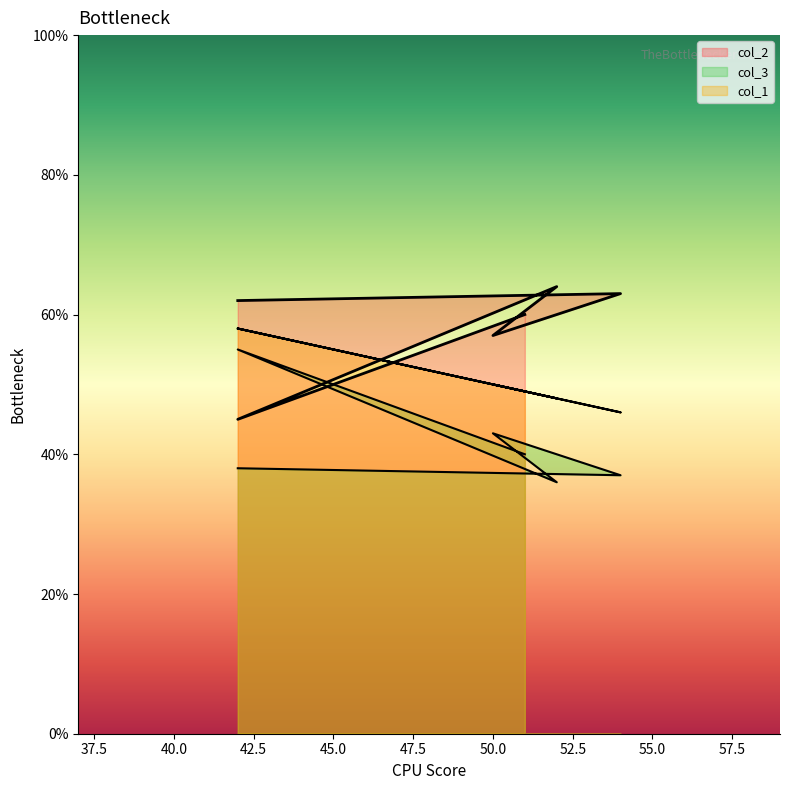

Reading right to left, list all the values displayed in this chart.

col_2: 51=60	42=45	52=64	50=57	54=63	42=62
col_3: 51=40	42=55	52=36	50=43	54=37	42=38
col_1: 51=49	42=58	52=48	50=50	54=46	42=58